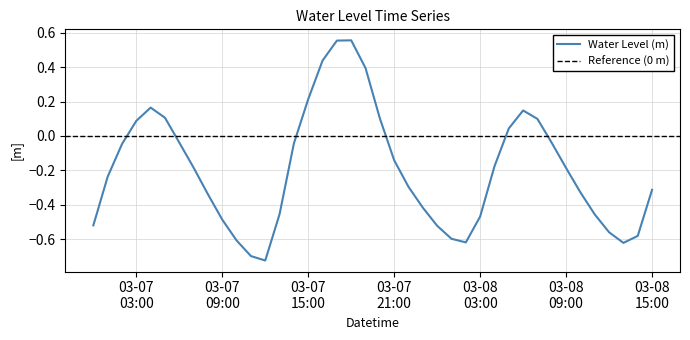

The value at 2025-03-07 19:00:00 is 0.4. True or false?

True